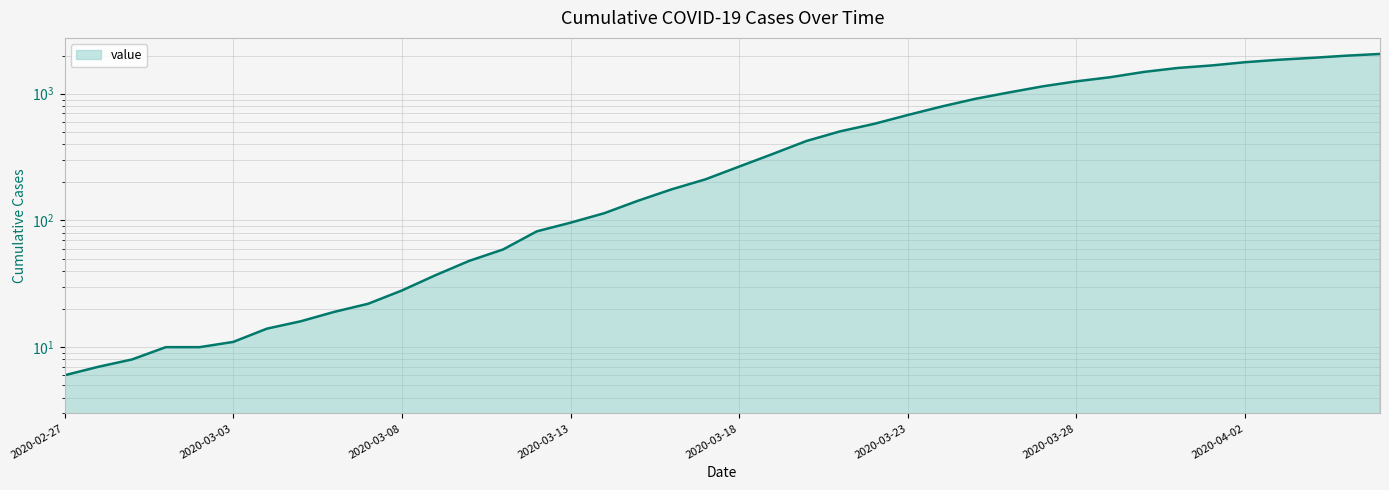

Approximately how many times larger is the value at 2020-04-04 compared to 2020-03-19?

5.7